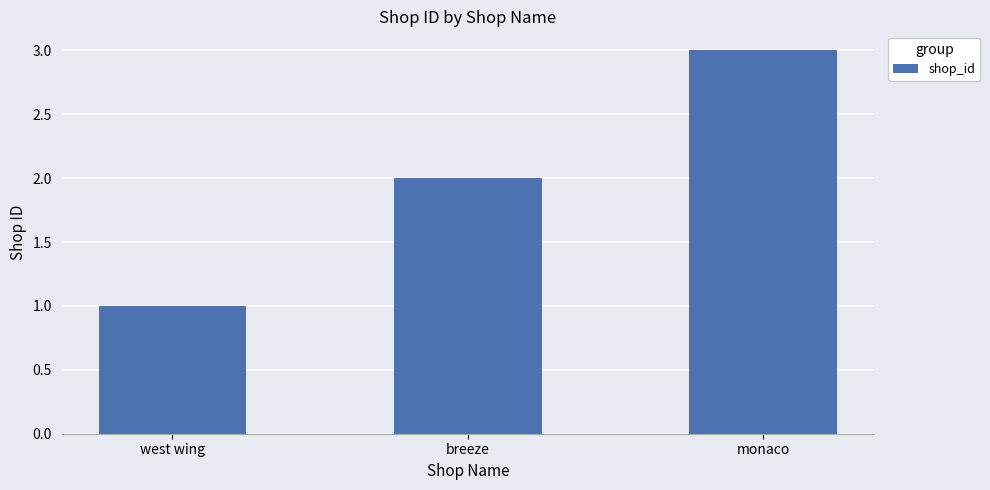

Is it true that the value at monaco is 3?

True